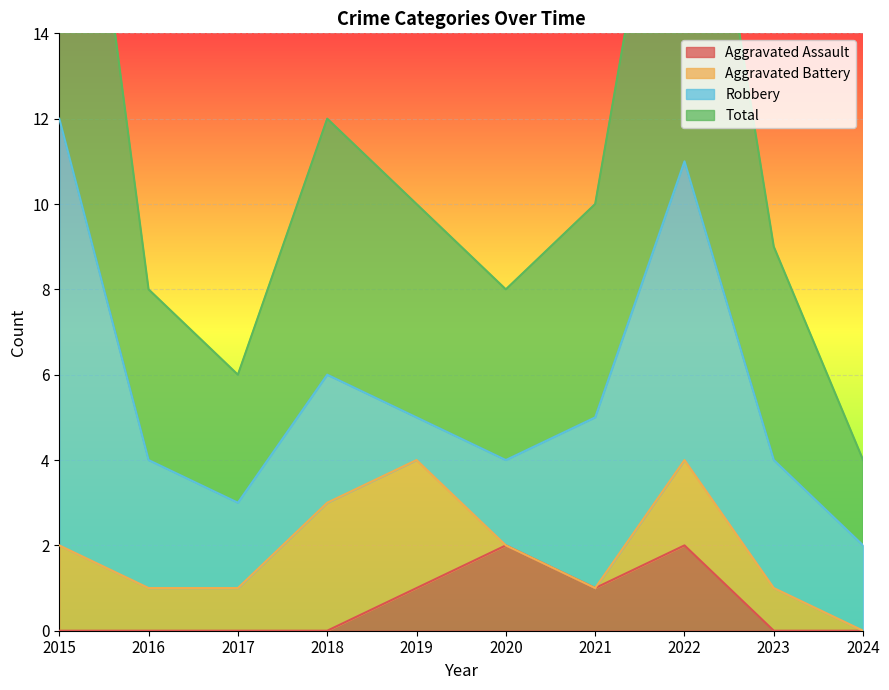

What is the difference between the second highest and minimum values in the Aggravated Assault series?

2